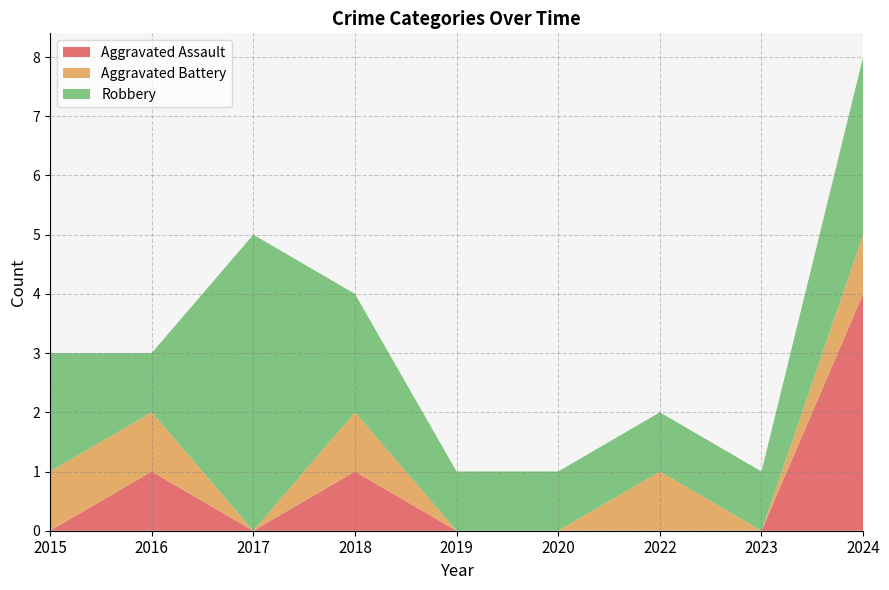

Reading left to right, what are all the values shown in this chart?

Aggravated Assault: 2015=0	2016=1	2017=0	2018=1	2019=0	2020=0	2022=0	2023=0	2024=4
Aggravated Battery: 2015=1	2016=1	2017=0	2018=1	2019=0	2020=0	2022=1	2023=0	2024=1
Robbery: 2015=2	2016=1	2017=5	2018=2	2019=1	2020=1	2022=1	2023=1	2024=3